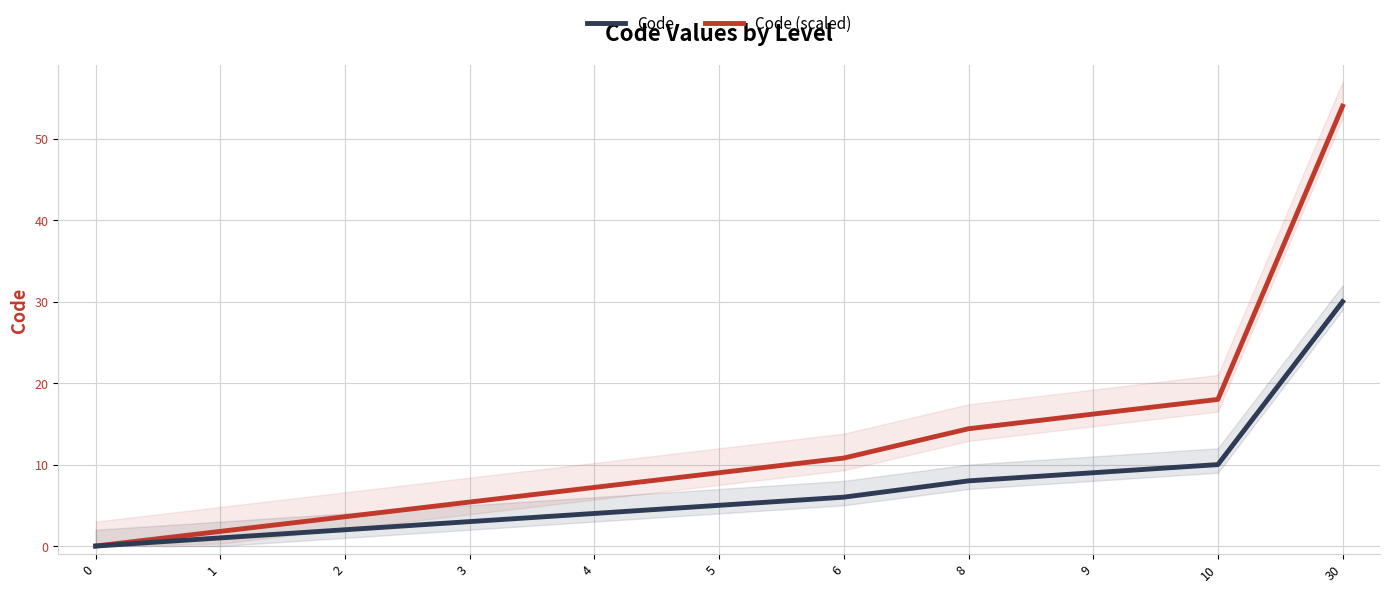

What is the difference between the Code (scaled) values at 3 and 1?

3.6